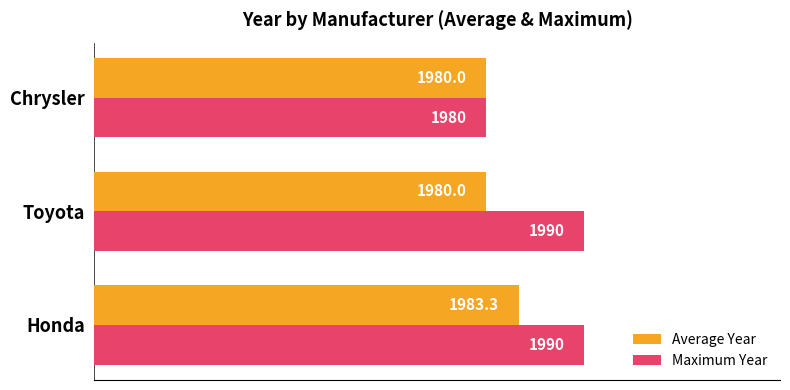

What is the minimum value shown in the chart?

1980.0